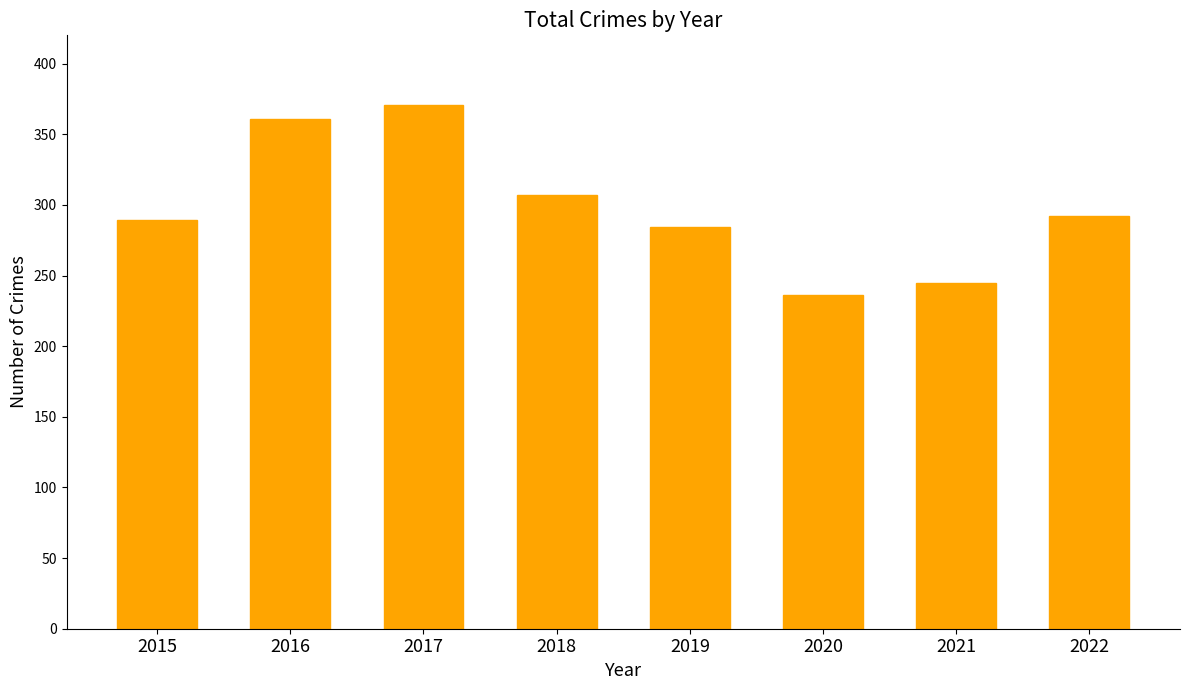

What is the value of the 5th bar from the left?

284